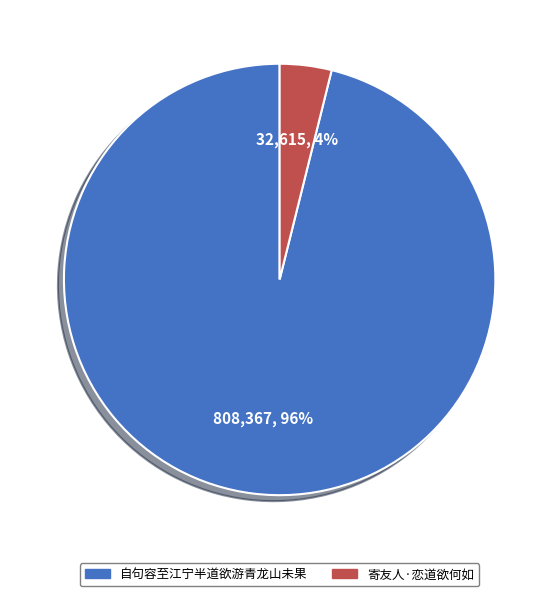

Combined, do 寄友人·恋道欲何如 and 自句容至江宁半道欲游青龙山未果 account for over 50%?

Yes